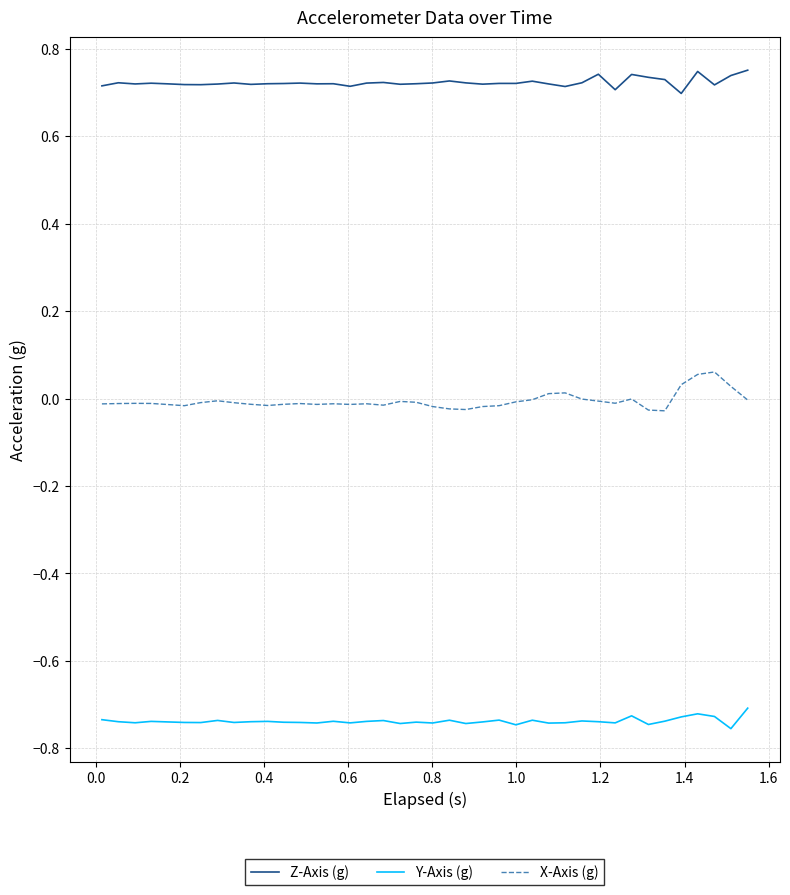

List the series in order of their peak value, lowest first.

Y-Axis (g), X-Axis (g), Z-Axis (g)